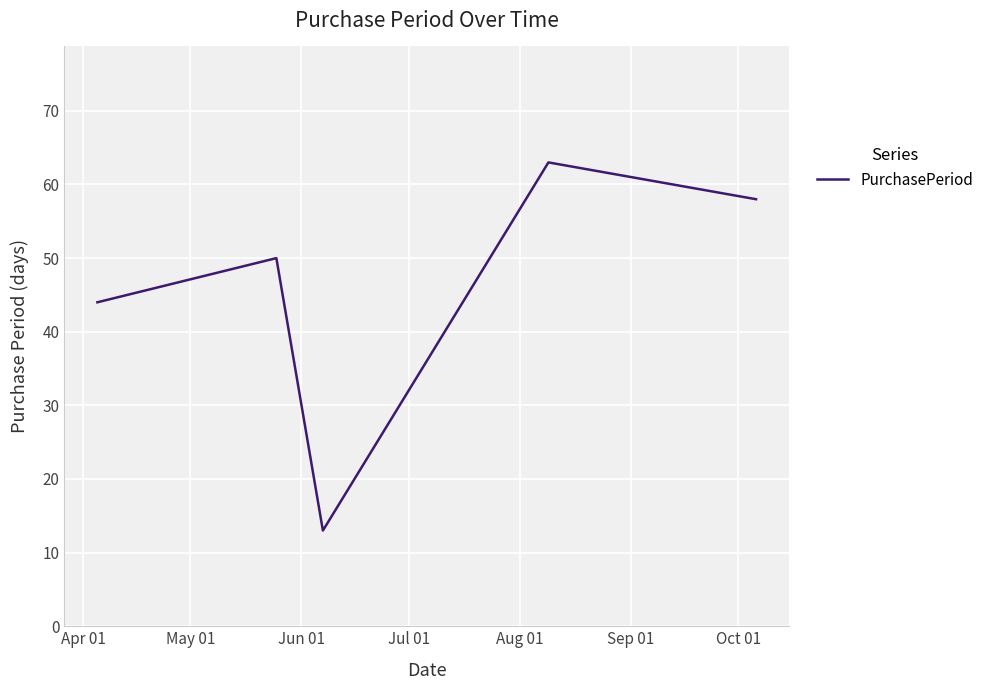

What is the maximum value shown in the chart?

63